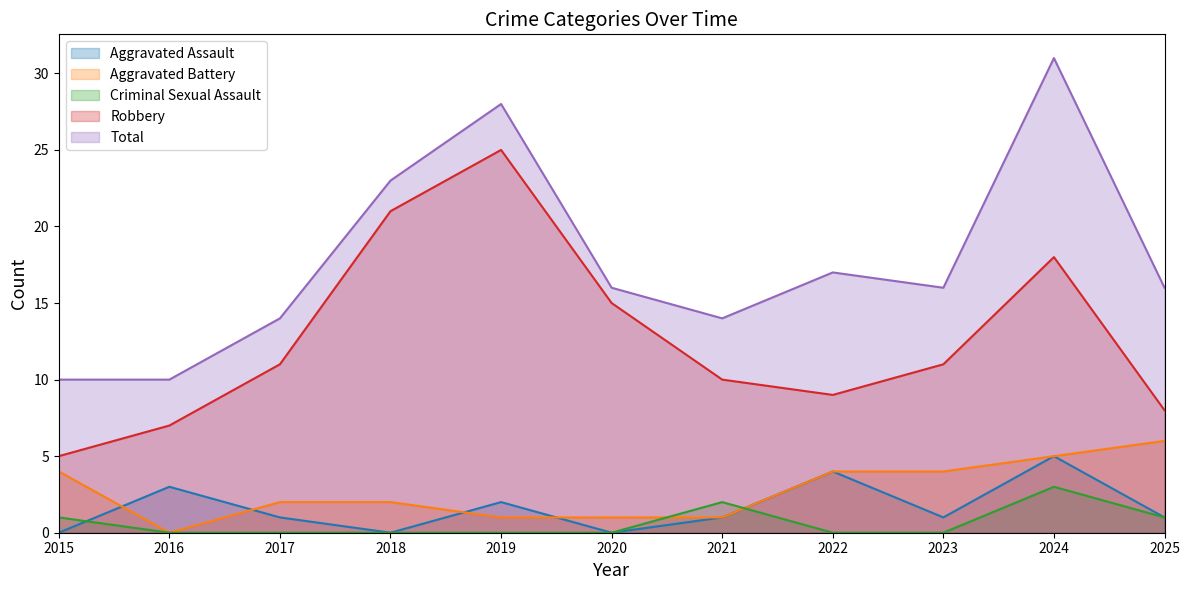

After their last crossing, which series has the higher values: Criminal Sexual Assault or Aggravated Assault?

Aggravated Assault